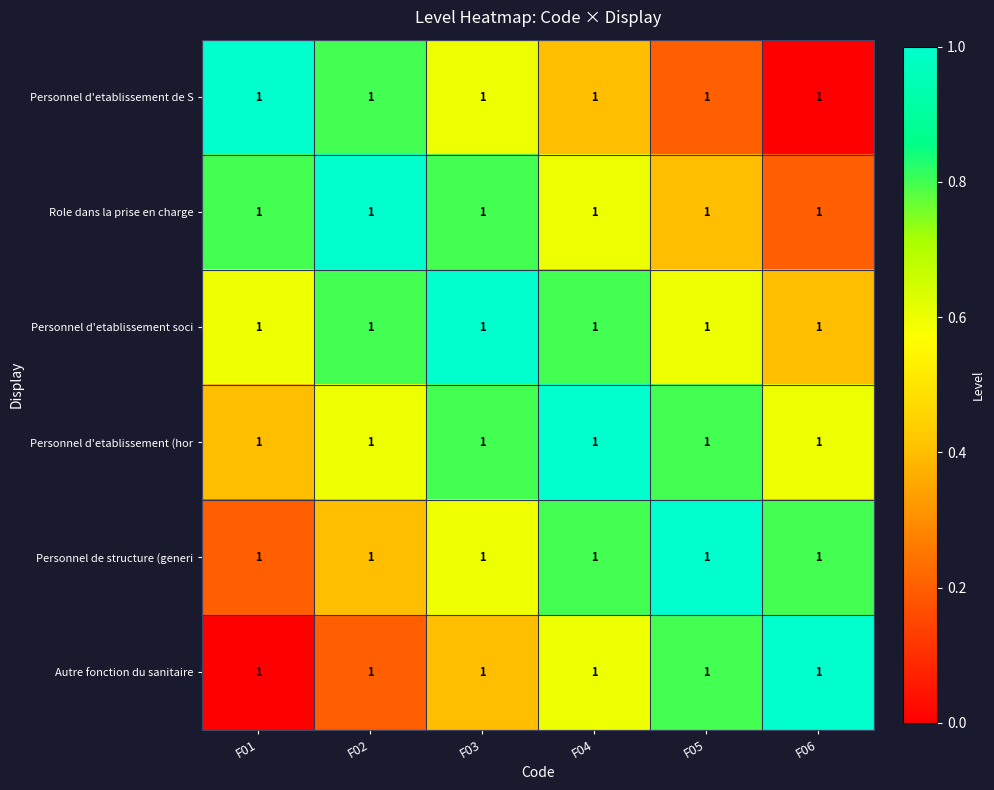

How many Personnel d'etablissement de S values are between 0 and 1?

6